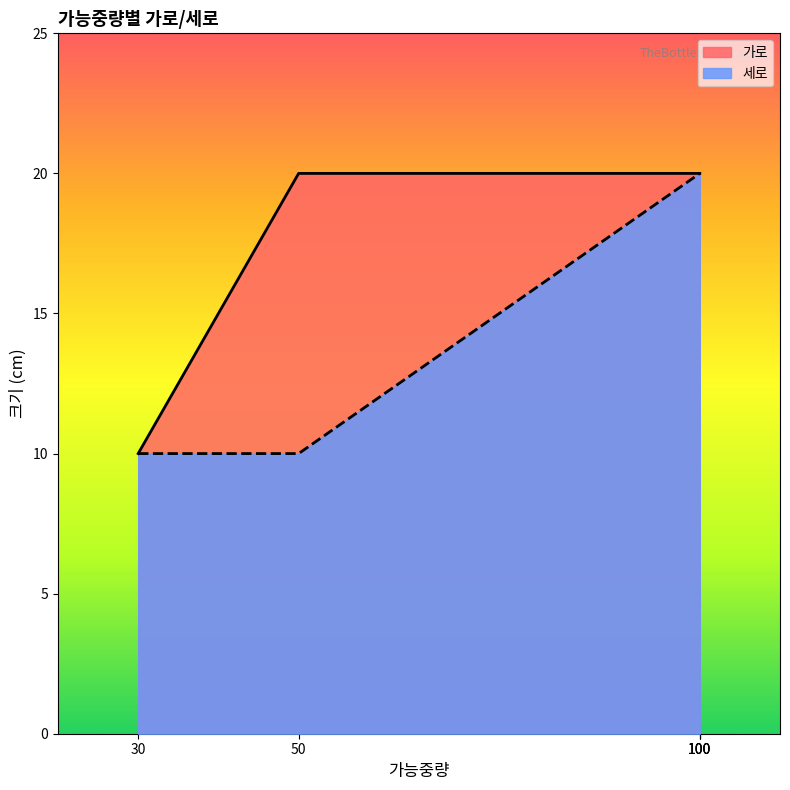

What is the value of the 가로 point at the 3rd from the left?

20